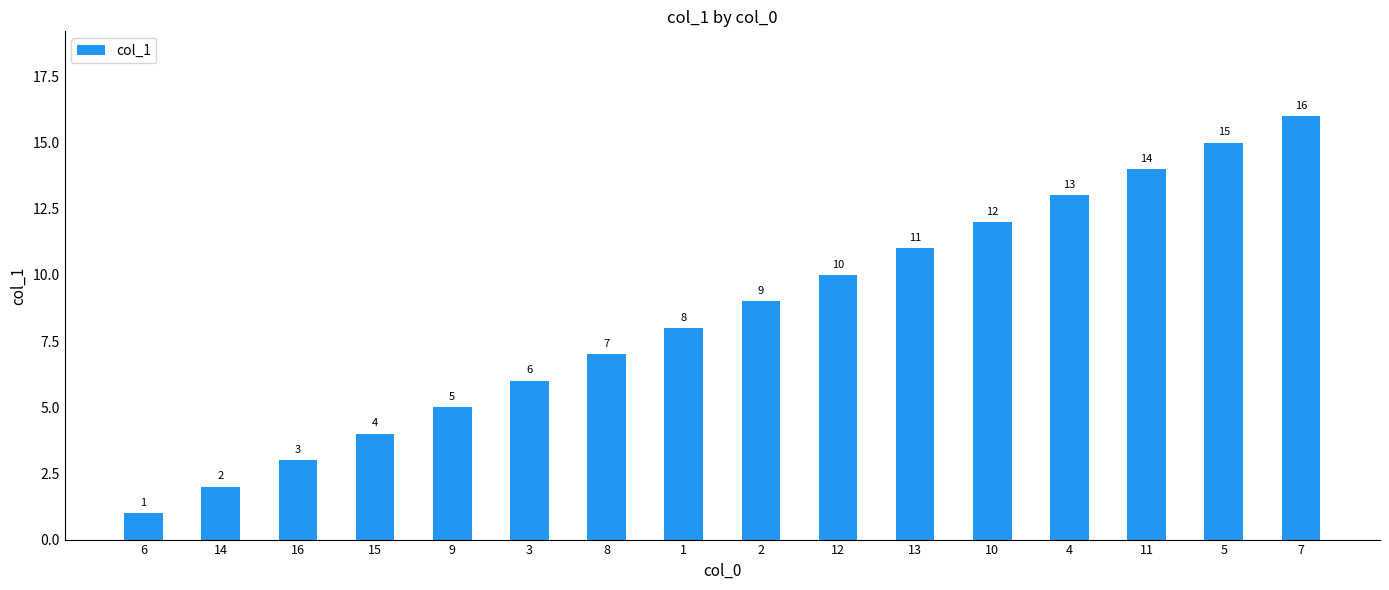

What is the label of the 16th bar from the left?

7